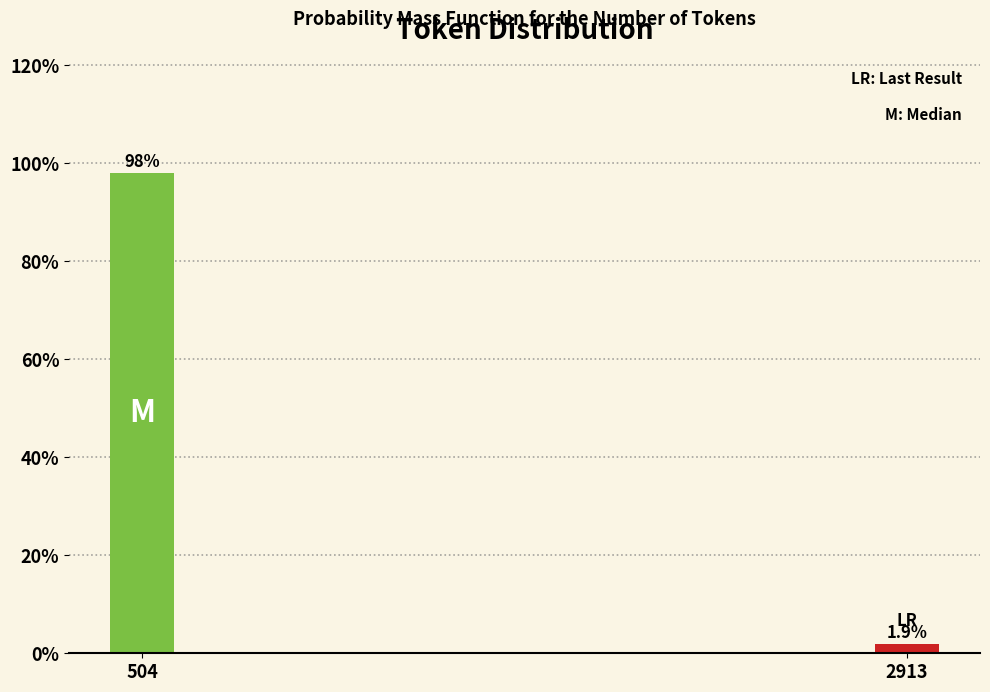

Reading left to right, what are all the values shown in this chart?

504=98.1	2913=1.9